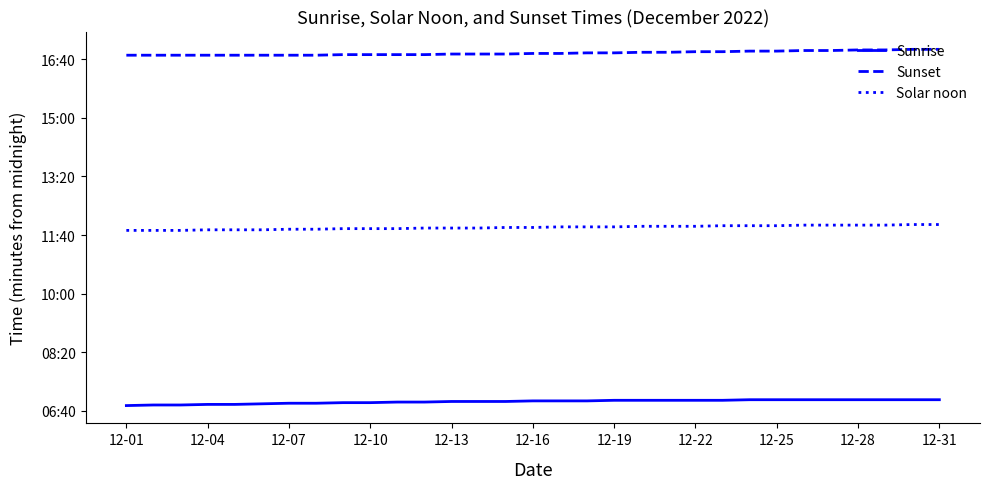

Which category has the lowest value across all series?

12-01